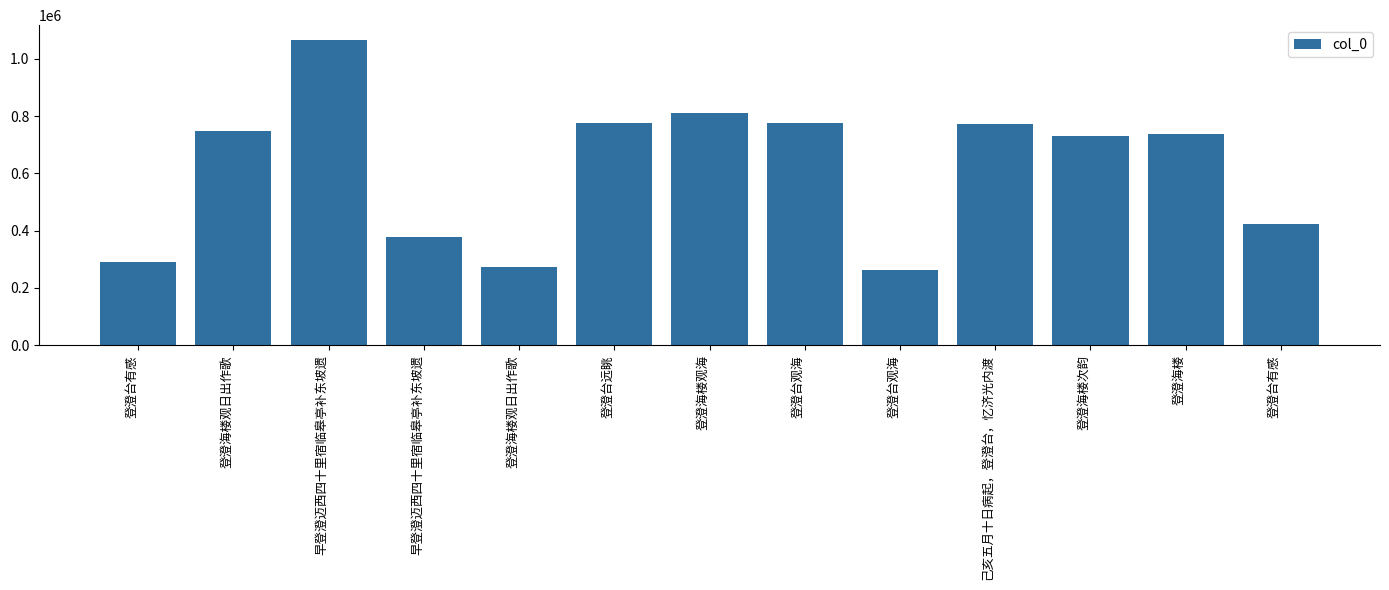

Rank the categories by value from lowest to highest.

登澄台观海, 登澄海楼观日出作歌, 登澄台有感, 早登澄迈西四十里宿临皋亭补东坡遗, 登澄台有感, 登澄海楼次韵, 登澄海楼, 登澄海楼观日出作歌, 己亥五月十日病起，登澄台，忆济光内渡, 登澄台远眺, 登澄台观海, 登澄海楼观海, 早登澄迈西四十里宿临皋亭补东坡遗